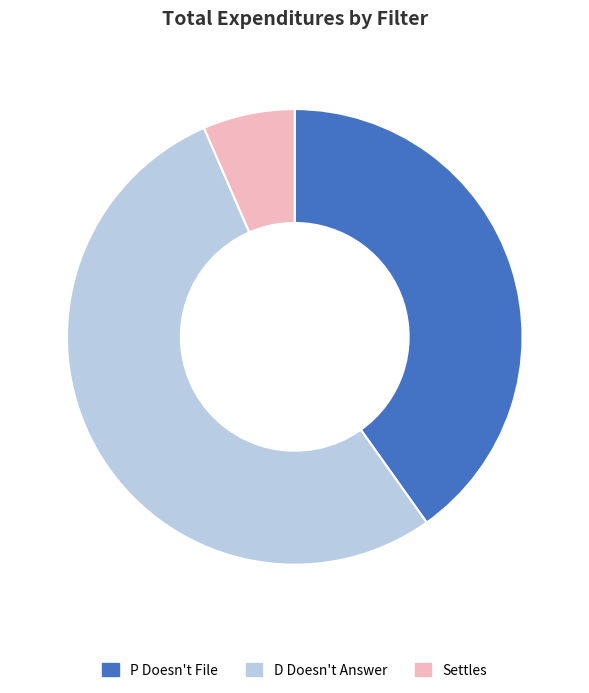

Does any single category account for the majority?

Yes